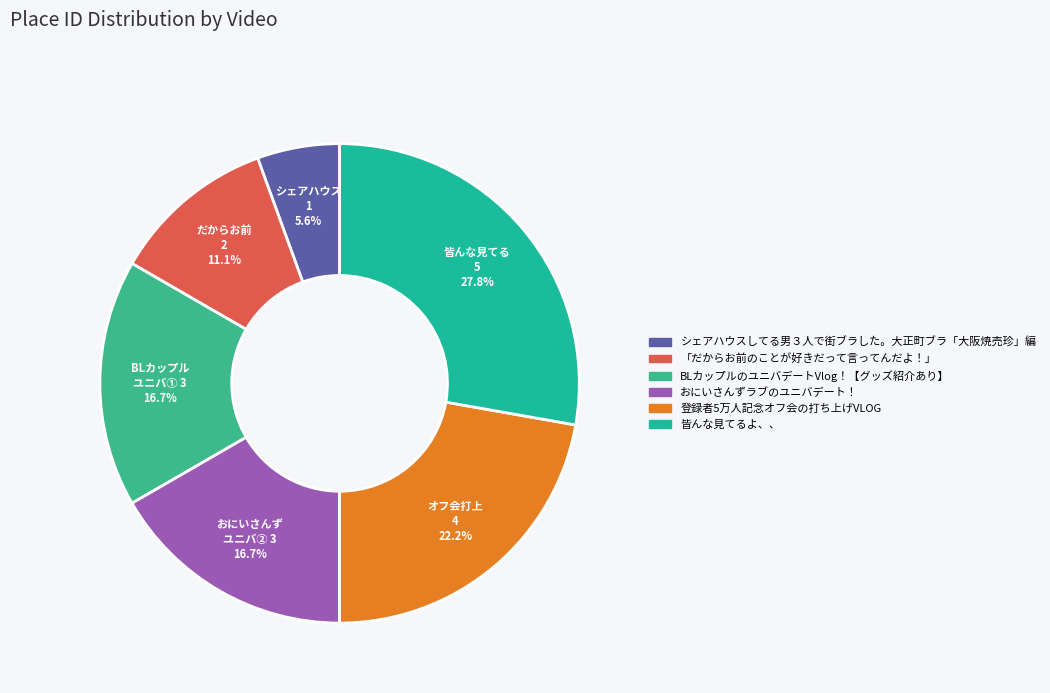

Which slice is the smallest?

シェアハウスしてる男３人で街ブラした。大正町ブラ「大阪焼売珍」編